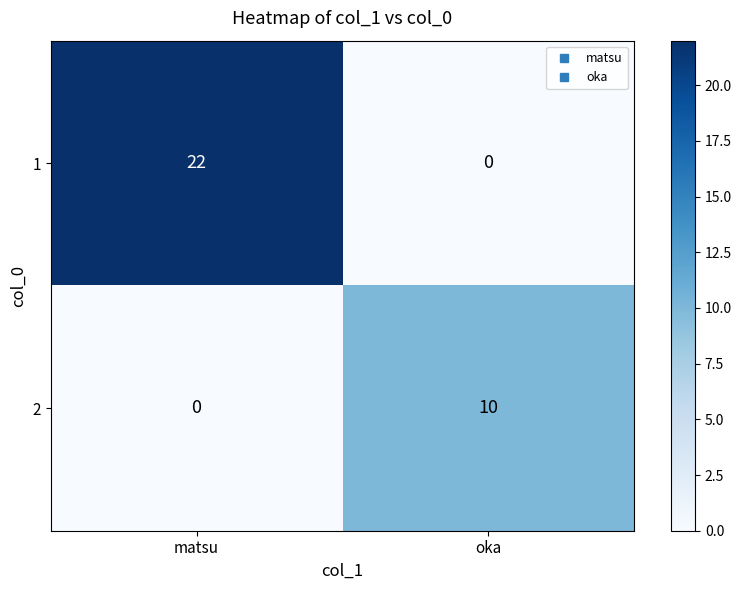

The 2 series shows 0 at matsu. True or false?

True